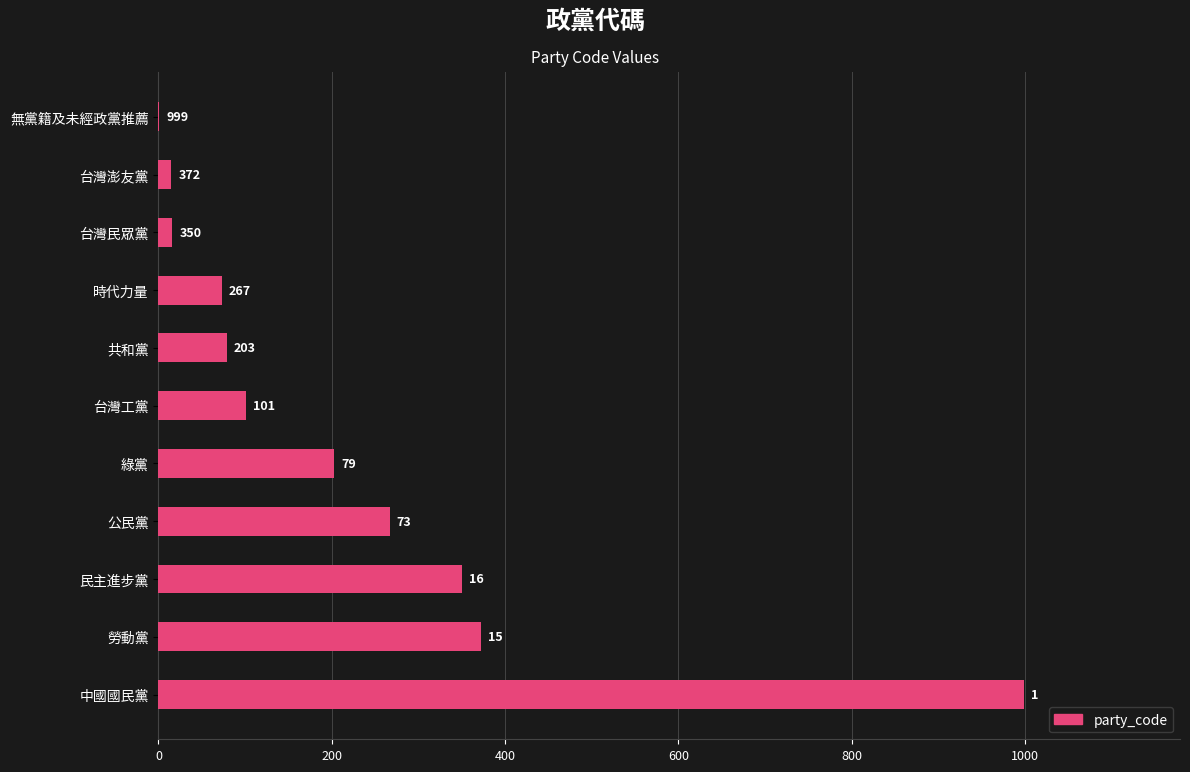

Approximately how many times larger is the value at 勞動黨 compared to 無黨籍及未經政黨推薦?

372.0